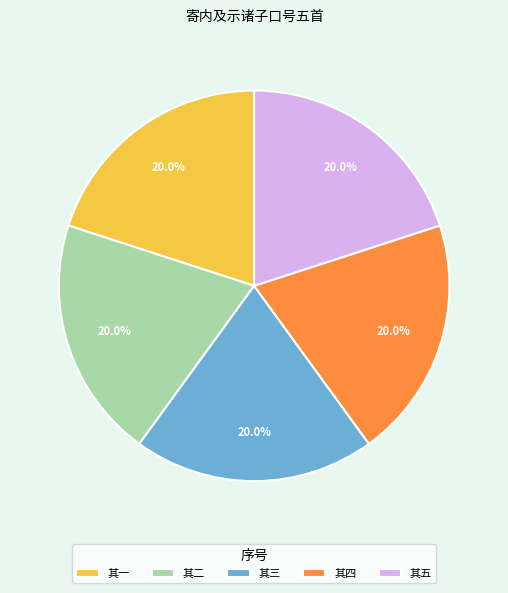

Combined, do 其四 and 其五 account for over 50%?

No